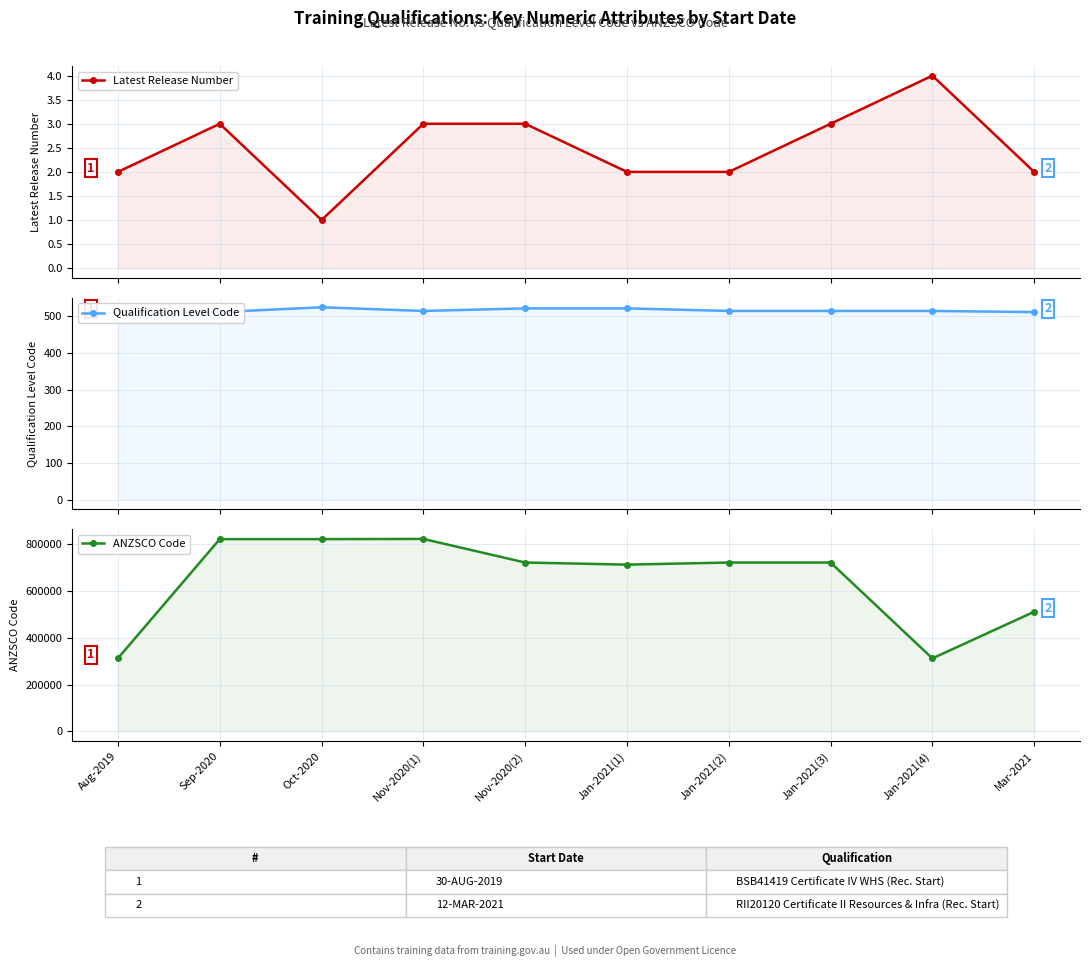

True or false: Qualification Level Code and Latest Release Number cross at least once.

False